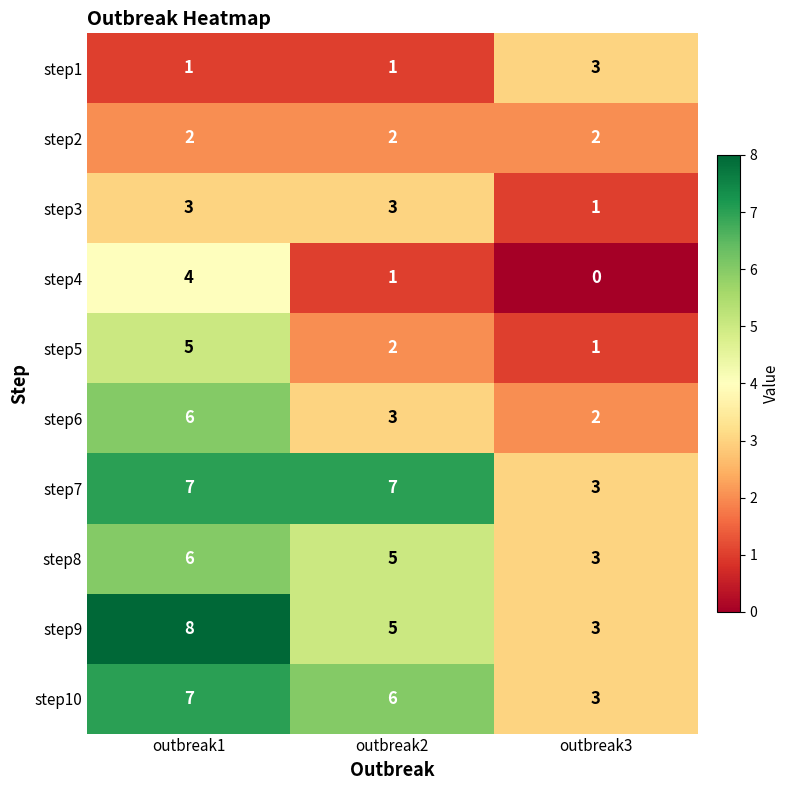

Count the step6 values in the range 2 to 6.

3